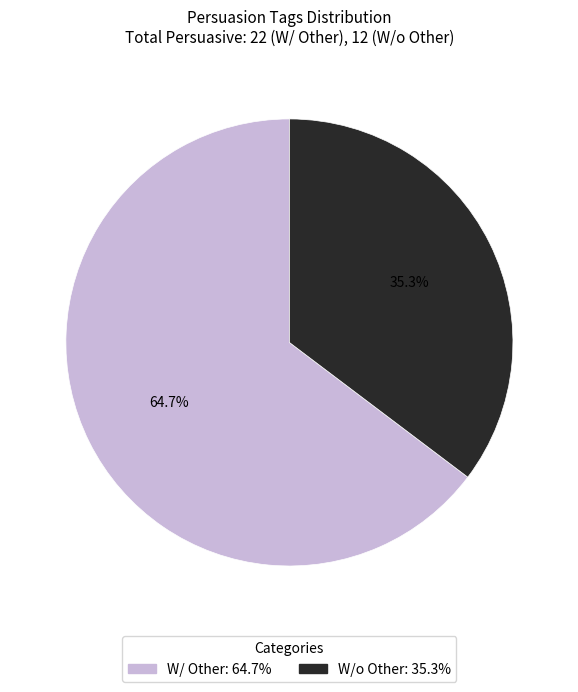

Is there a majority slice in this chart?

Yes